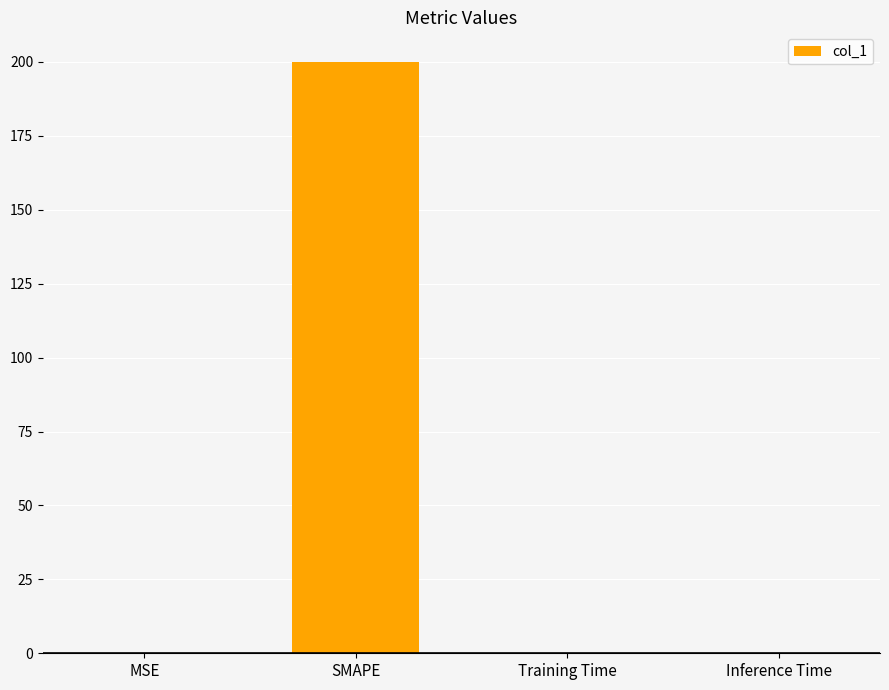

What is the sum of all values?

200.2